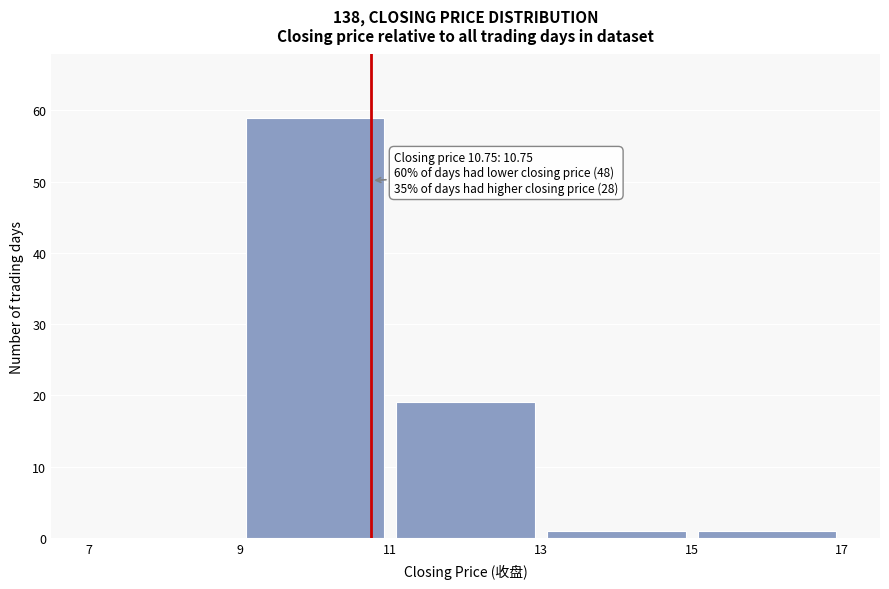

Which range on the x-axis has the tallest bar?

9 to 11